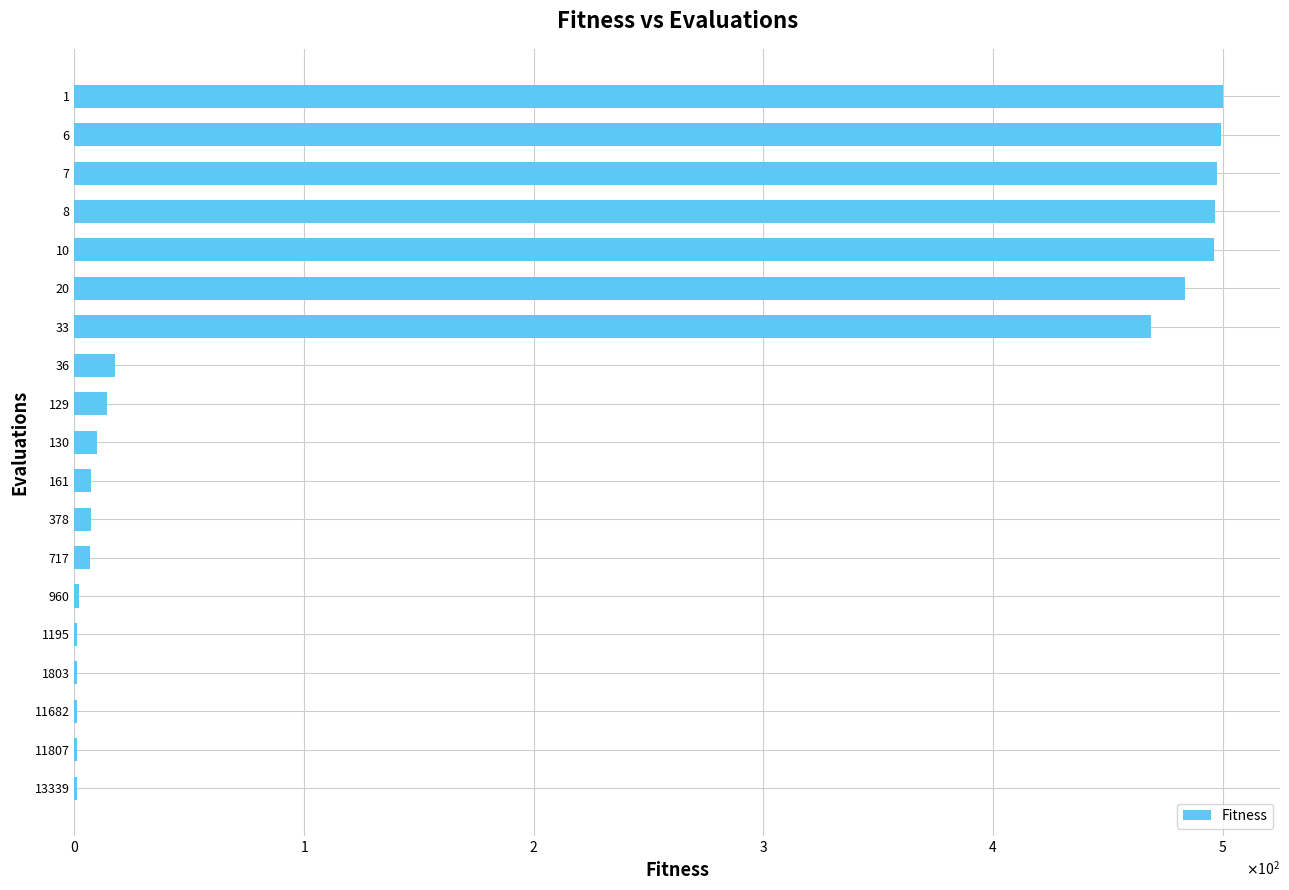

Are the bars horizontal?

Yes